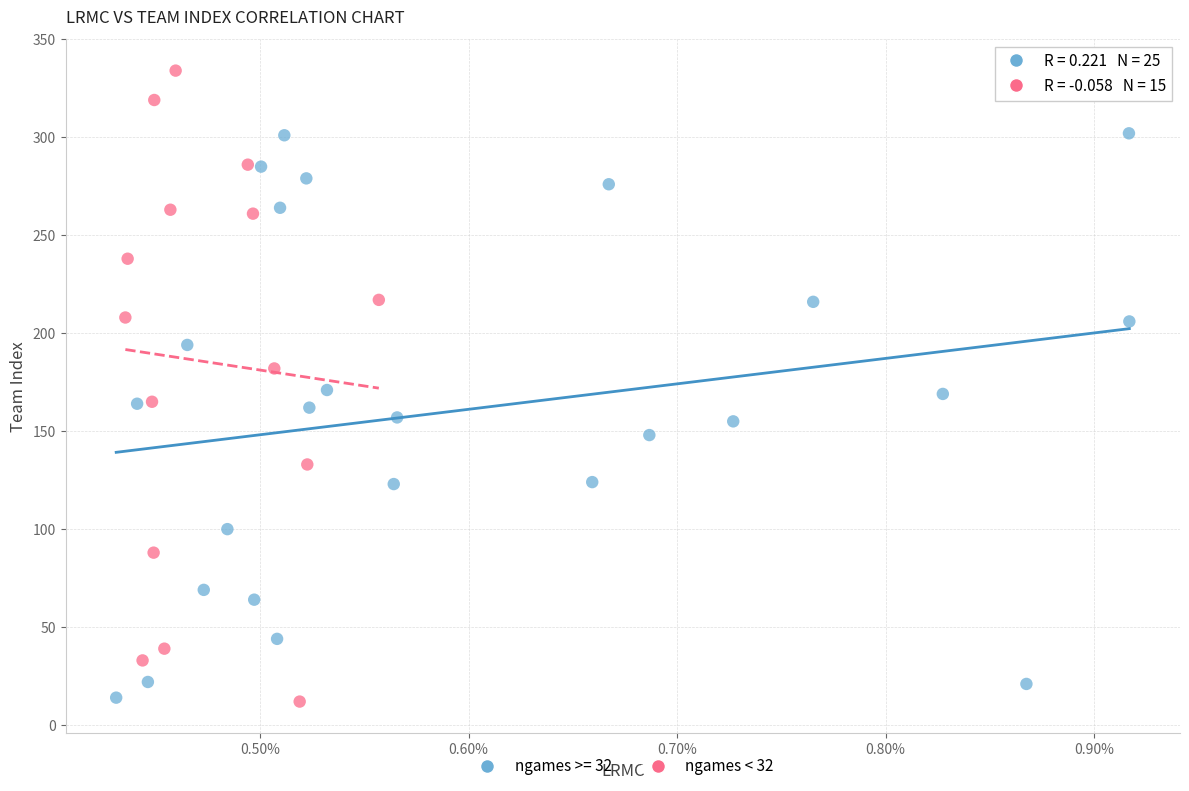

Which series contains the highest Y value?

ngames < 32